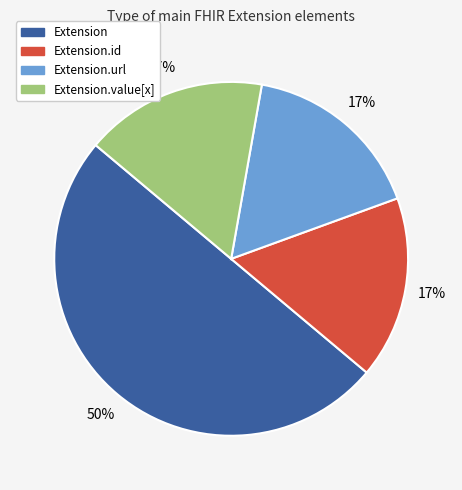

Count the number of slices in the pie.

4